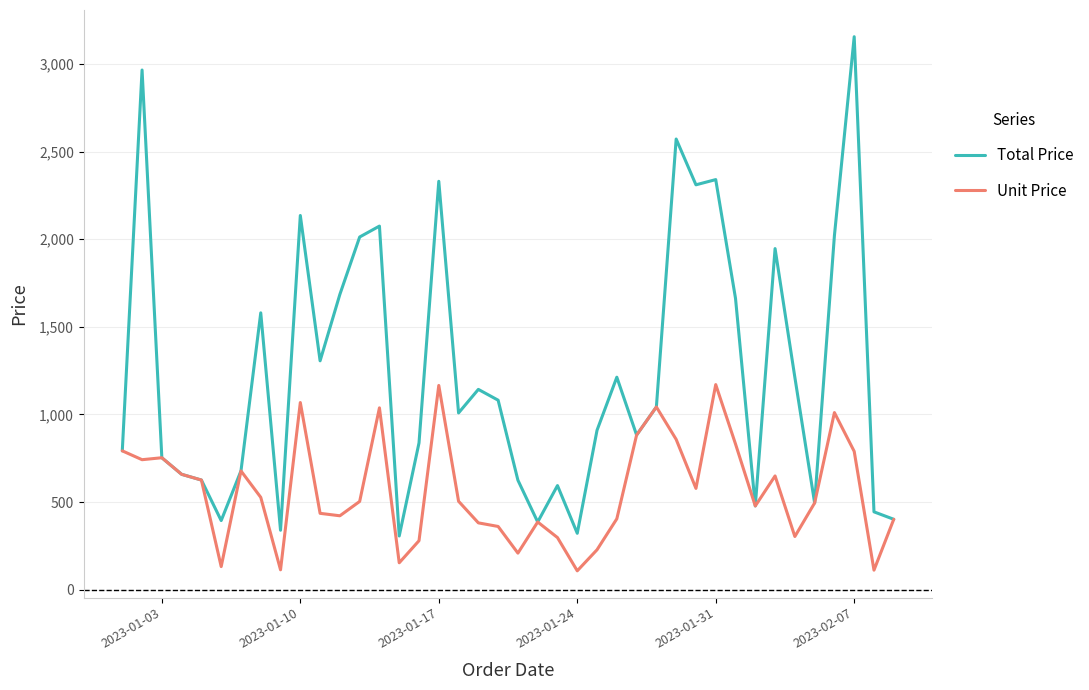

What are all the series names shown in the legend?

Total Price, Unit Price